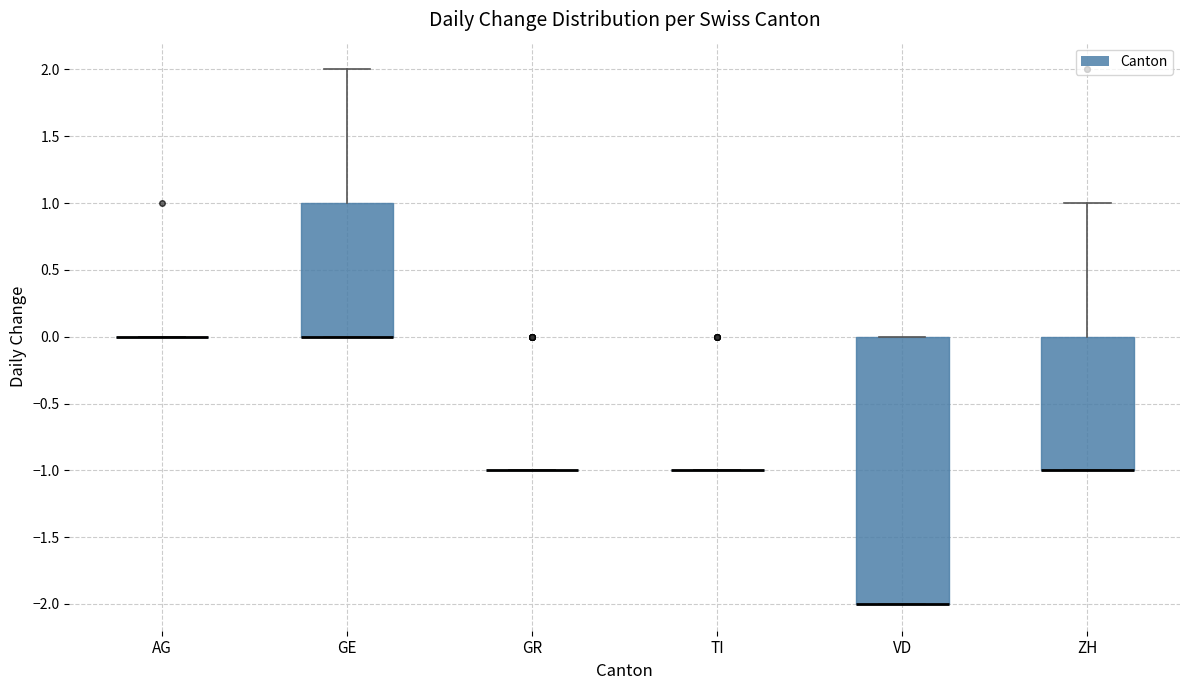

Comparing the boxes themselves (not the whiskers), which one is the tallest?

VD